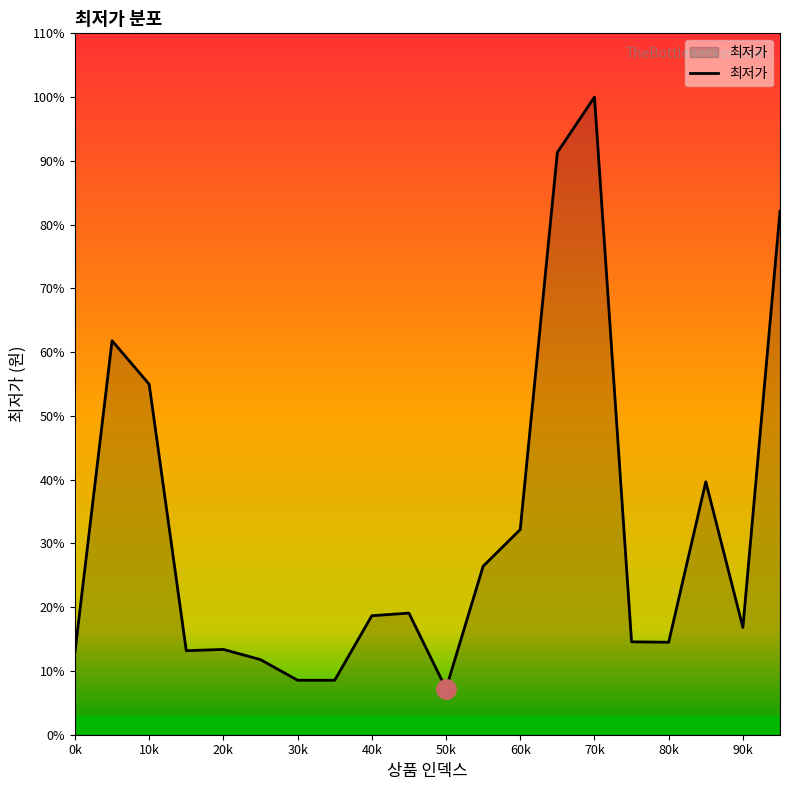

Does the chart have visible grid lines?

No